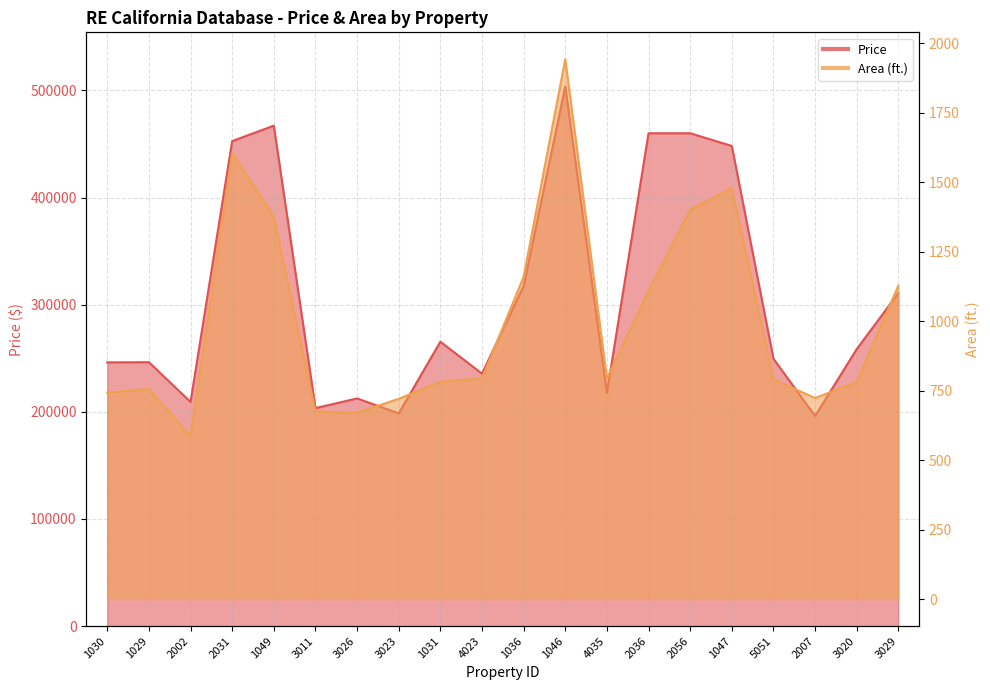

Between 1046 and 1031, which is larger?

1046